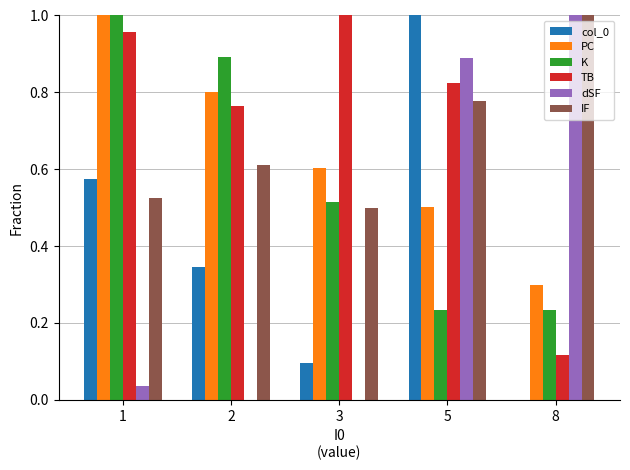

At which category is the sum across all series the highest?

5